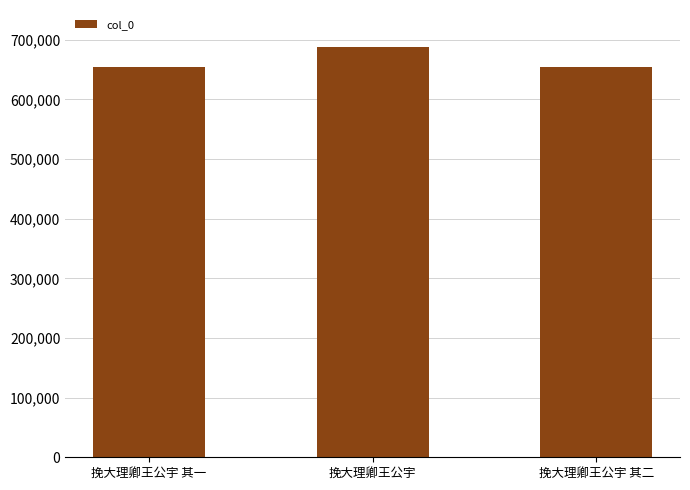

Between 挽大理卿王公宇 and 挽大理卿王公宇 其一, which is larger?

挽大理卿王公宇